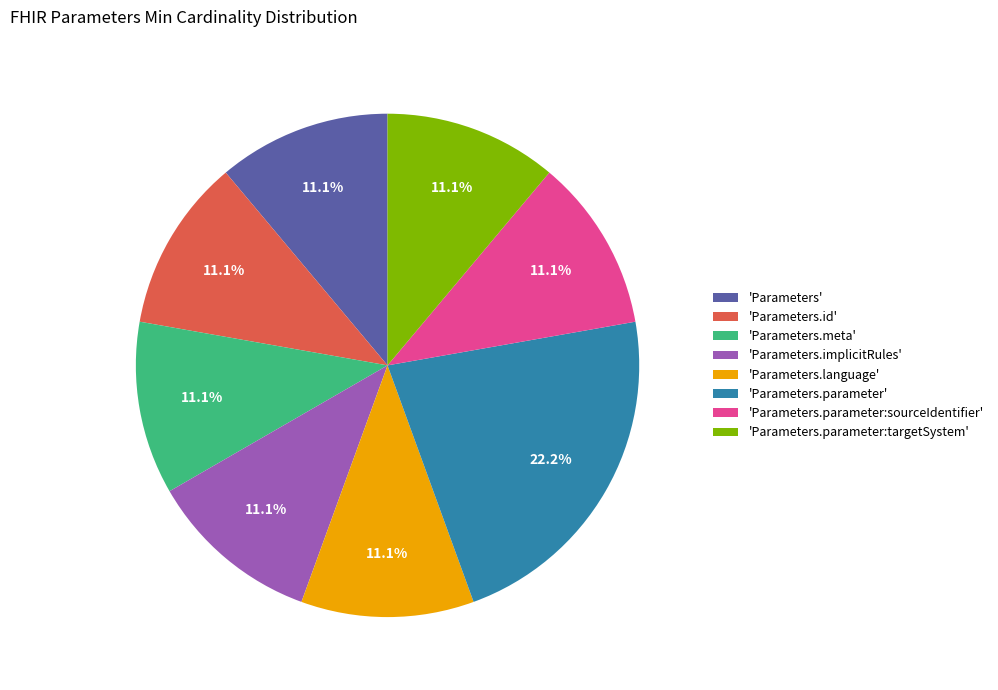

What is the total percentage of 'Parameters.parameter' and 'Parameters.id'?

33.3%